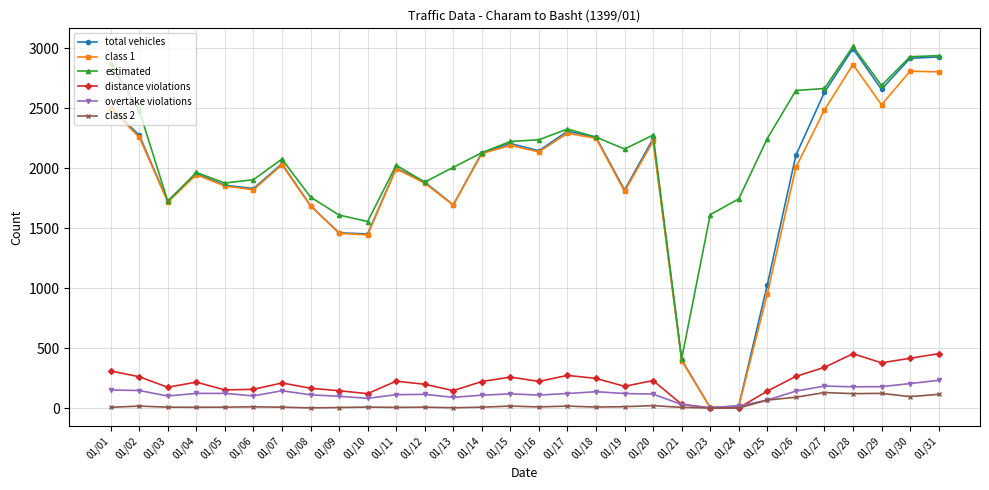

What is the difference between the maximum and second lowest values in the estimated series?

1461